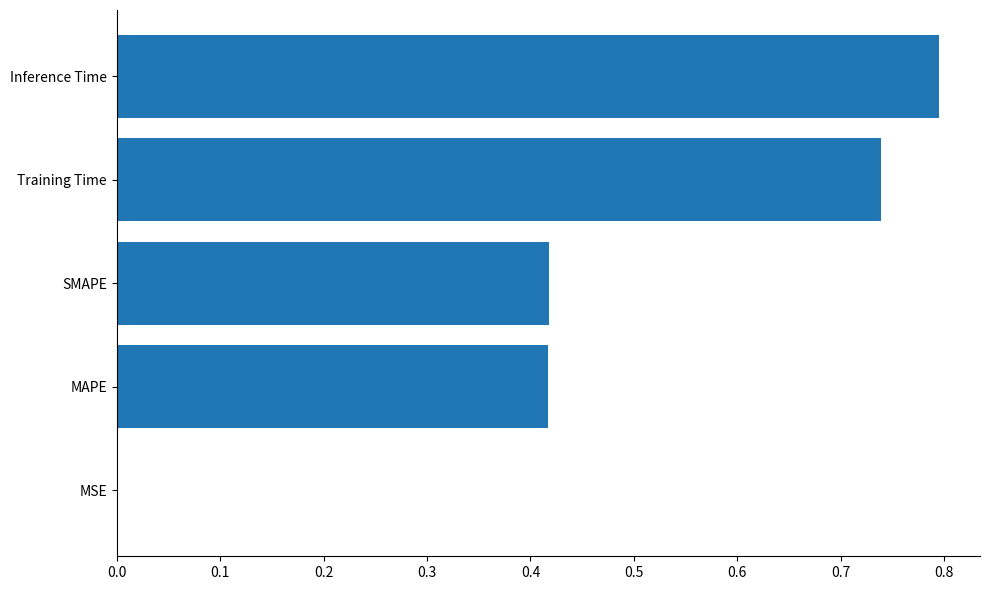

What value does the data have at Inference Time?

0.8